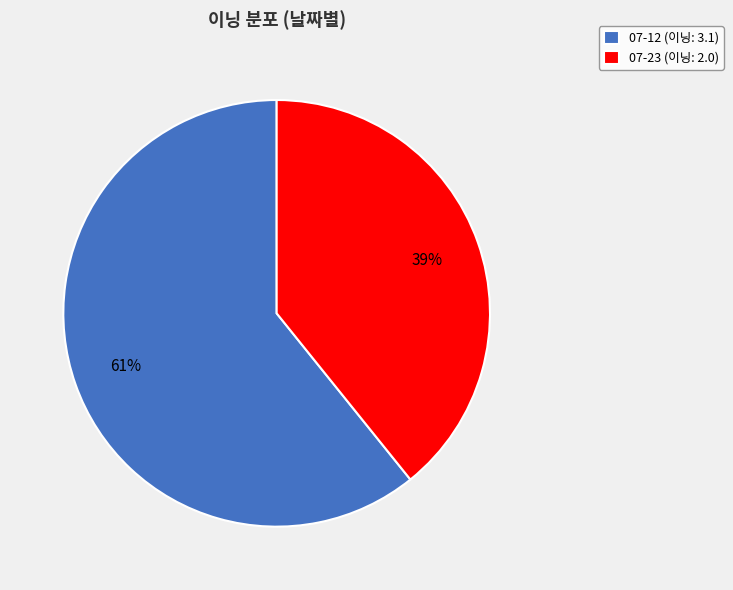

To the nearest percent, what portion does 07-23 represent?

39%